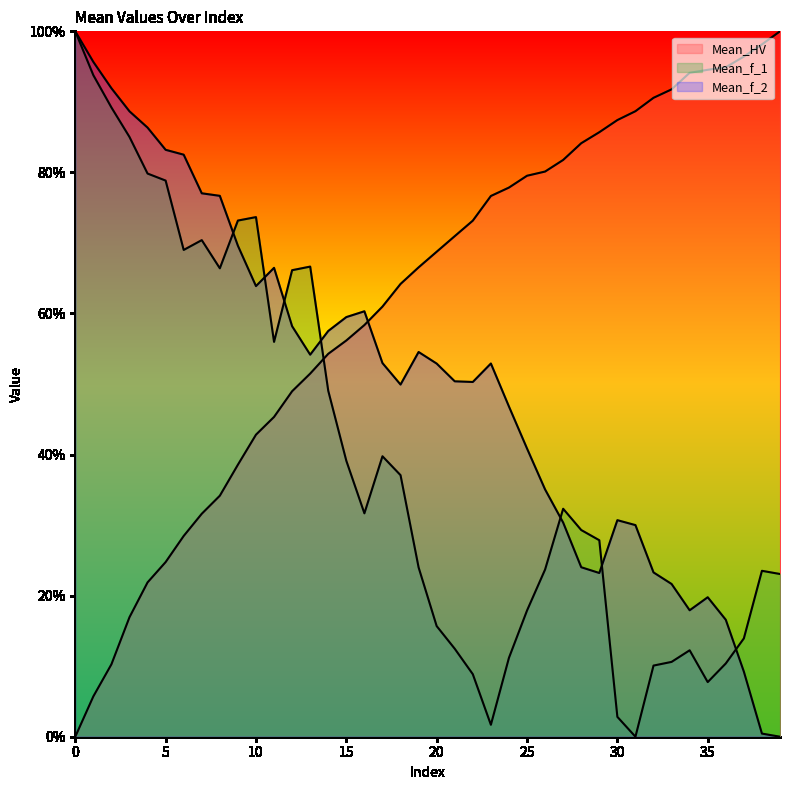

Is it true that Mean_HV equals 0.8 at 27?

True